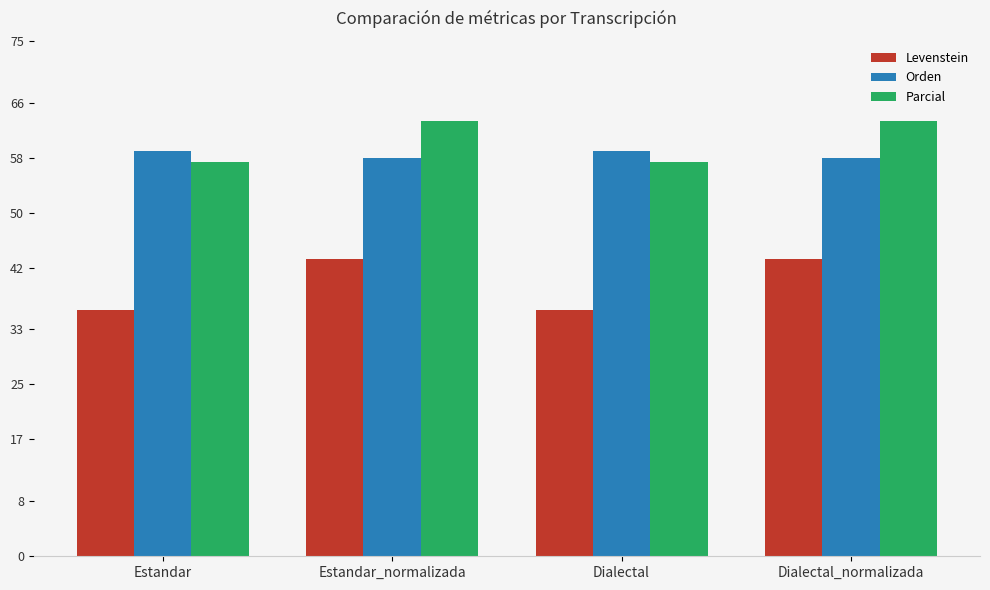

How many groups of bars are there?

4